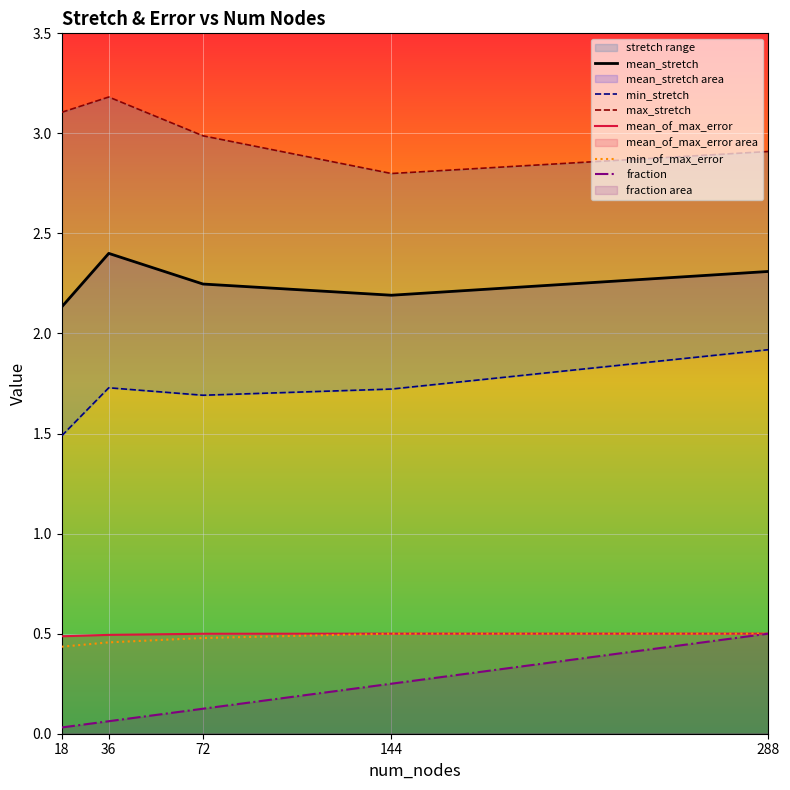

At how many categories does at least one series exceed 2?

5